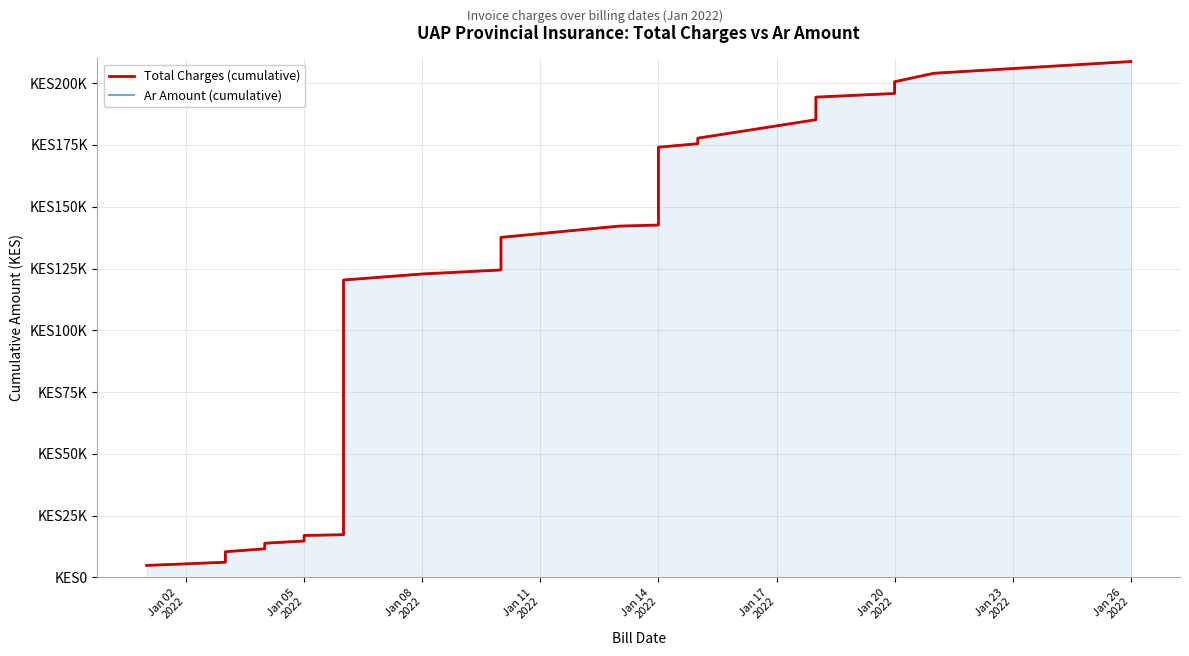

True or false: Ar Amount (cumulative) and Total Charges (cumulative) intersect in this chart.

False